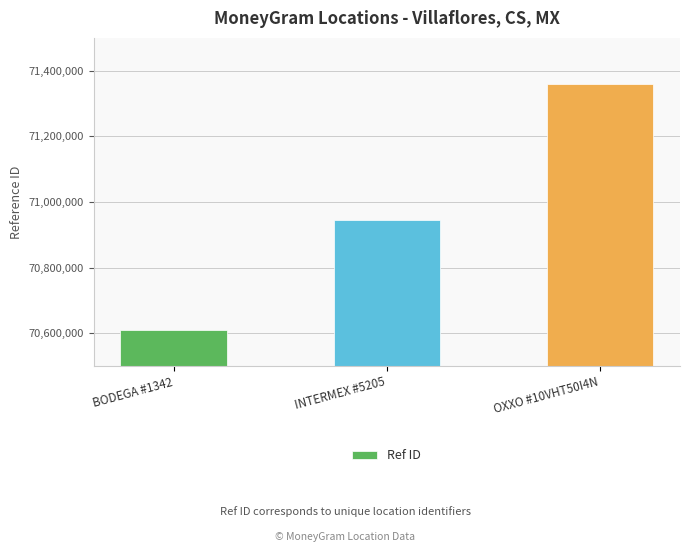

Which label corresponds to the largest value in the chart?

OXXO #10VHT50I4N